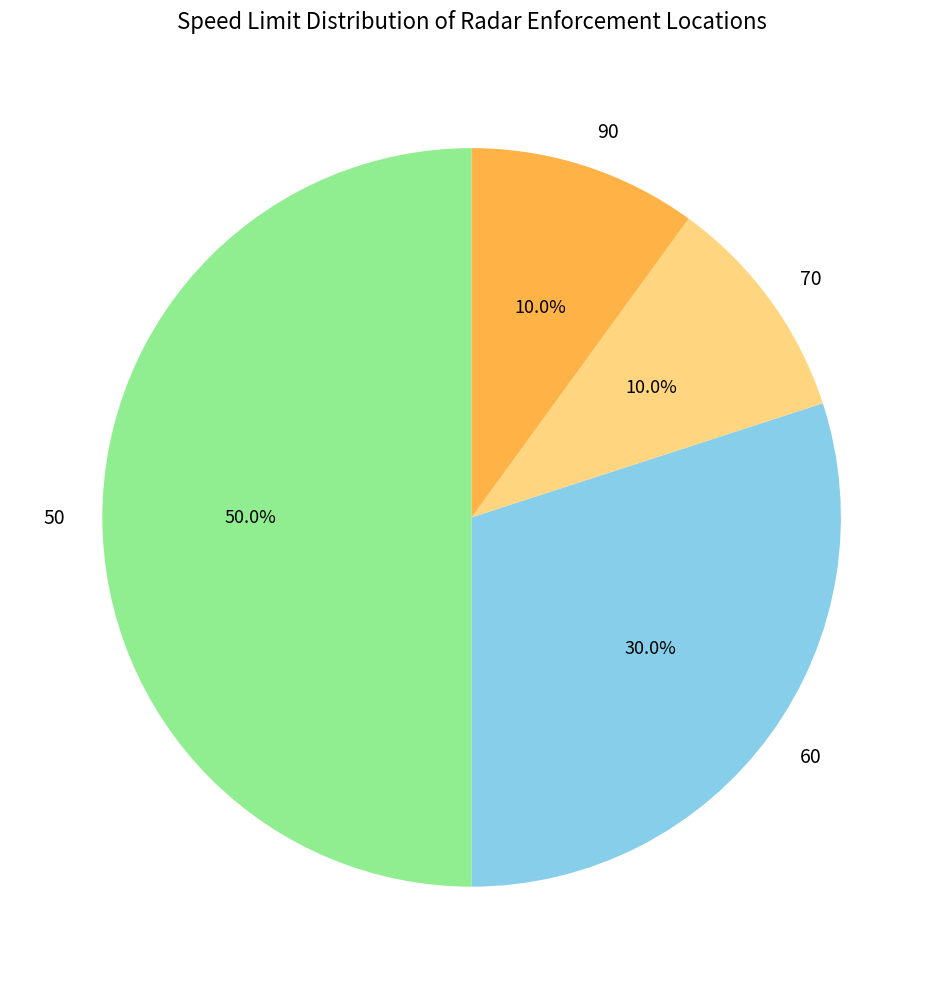

Does 70 account for over 50% of the chart?

No